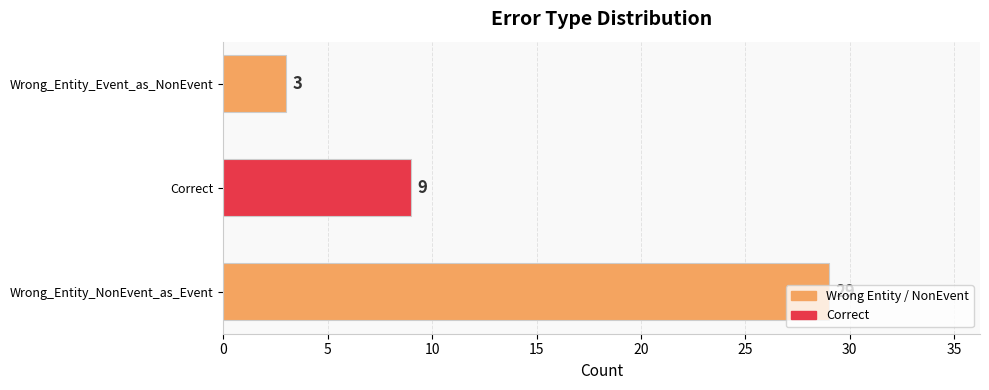

Approximately how many times larger is the value at Wrong_Entity_NonEvent_as_Event compared to Correct?

3.2